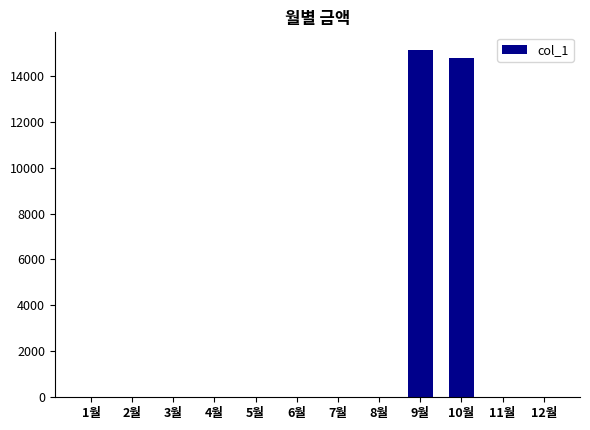

How many data points are above 0?

2